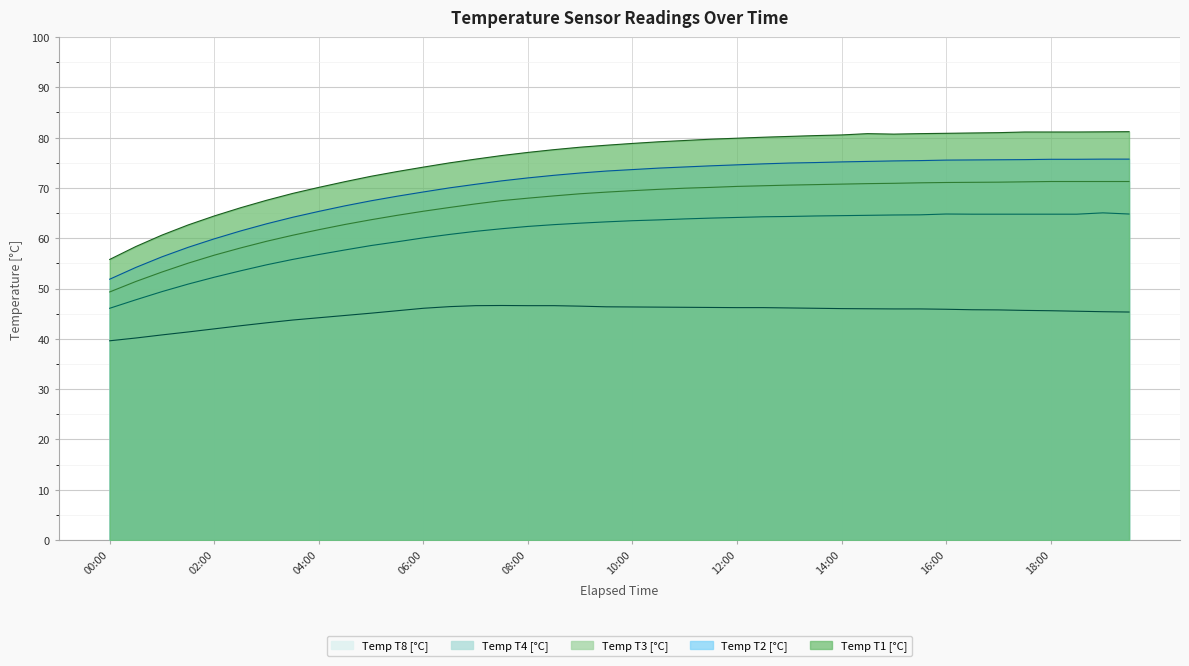

Reading left to right, extract all data points from this chart.

Temp T1 [°C]: 55.8	58.4	60.6	62.6	64.4	66.0	67.5	68.9	70.1	71.2	72.3	73.3	74.1	75.0	75.7	76.4	77.1	77.6	78.1	78.5	78.8	79.2	79.4	79.7	79.9	80.1	80.2	80.4	80.5	80.8	80.7	80.8	80.9	80.9	81.0	81.1	81.1	81.1	81.1	81.2
Temp T2 [°C]: 51.9	54.2	56.3	58.2	59.9	61.4	62.9	64.2	65.3	66.4	67.4	68.4	69.2	70.0	70.7	71.4	72.0	72.5	73.0	73.4	73.6	73.9	74.2	74.4	74.6	74.8	74.9	75.0	75.2	75.3	75.4	75.4	75.5	75.6	75.6	75.6	75.7	75.7	75.7	75.7
Temp T3 [°C]: 49.3	51.4	53.3	55.0	56.6	58.1	59.4	60.6	61.7	62.7	63.7	64.6	65.4	66.1	66.8	67.5	68.0	68.4	68.8	69.2	69.5	69.7	69.9	70.1	70.3	70.4	70.6	70.7	70.8	70.9	70.9	71.0	71.1	71.1	71.1	71.2	71.3	71.3	71.3	71.3
Temp T4 [°C]: 46.1	47.8	49.4	50.9	52.2	53.5	54.7	55.8	56.8	57.7	58.5	59.3	60.1	60.8	61.4	61.9	62.3	62.7	63.0	63.3	63.5	63.6	63.8	64.0	64.1	64.3	64.3	64.4	64.5	64.6	64.6	64.6	64.8	64.8	64.8	64.8	64.8	64.8	65.0	64.8
Temp T8 [°C]: 39.6	40.2	40.8	41.4	42.0	42.6	43.2	43.7	44.2	44.6	45.1	45.6	46.1	46.4	46.6	46.6	46.6	46.6	46.5	46.4	46.3	46.3	46.3	46.2	46.2	46.2	46.1	46.1	46.0	46.0	45.9	45.9	45.9	45.8	45.8	45.7	45.6	45.5	45.4	45.3